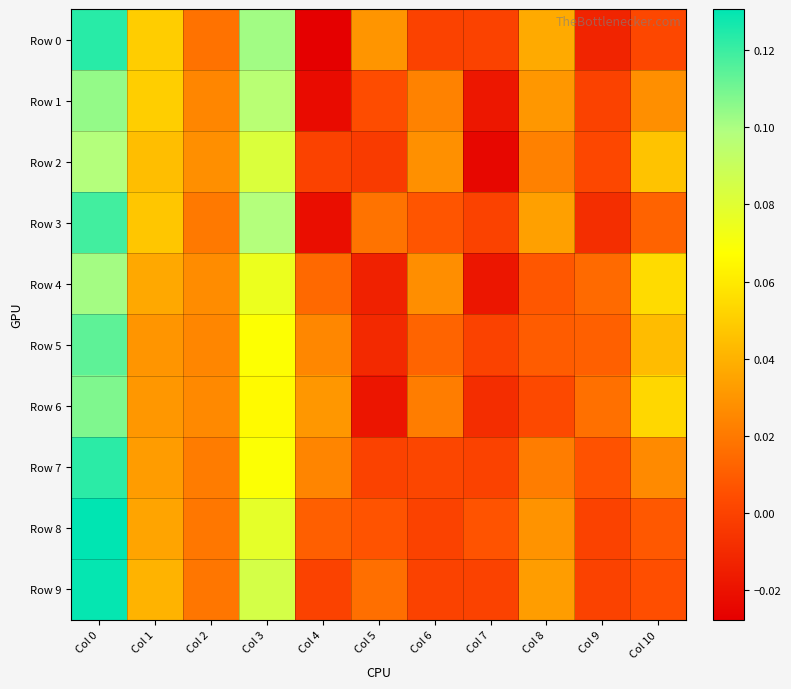

Which category has the lowest value across all series?

Col 4